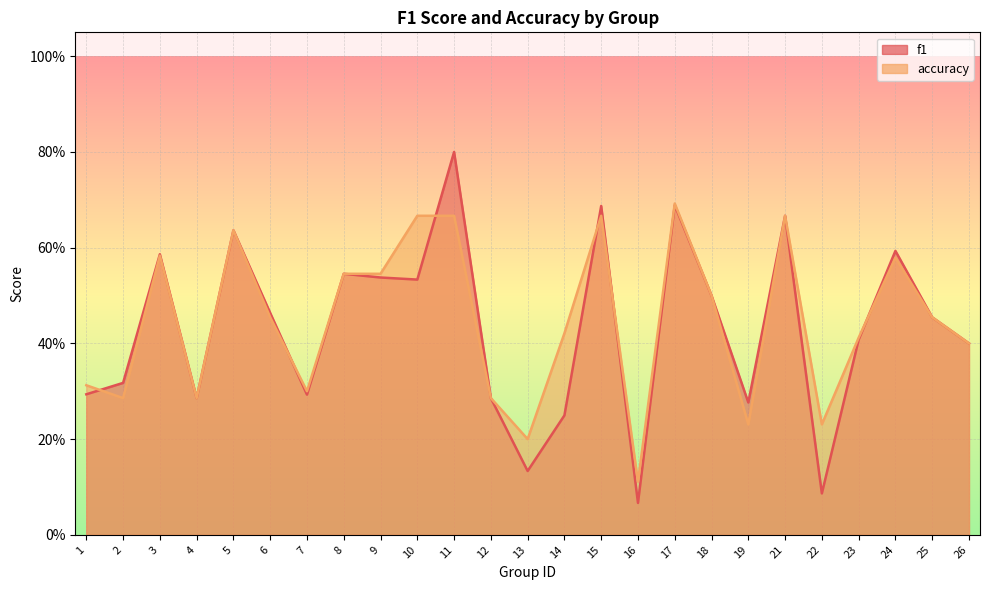

What is the value of the accuracy point at the 8th from the left?

0.5